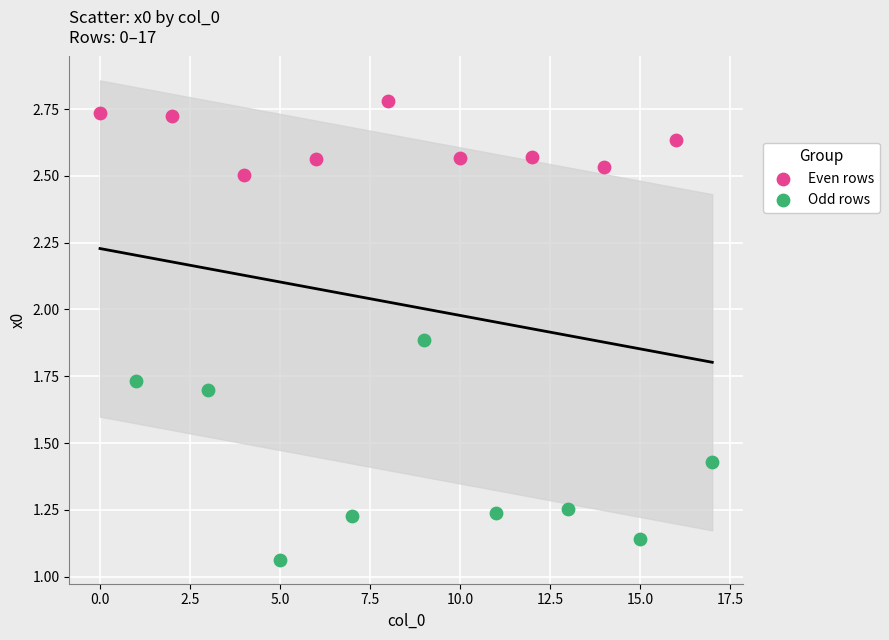

Which series reaches the maximum Y coordinate?

Even rows